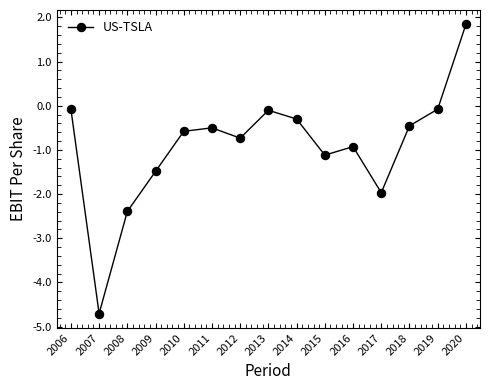

What is the smallest value displayed?

-4.7